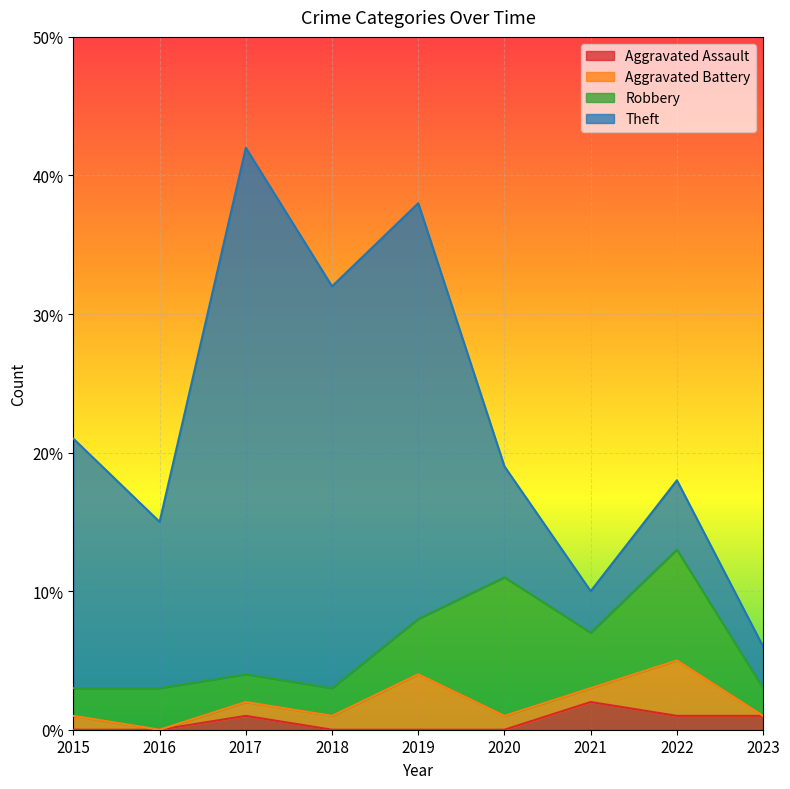

How many Robbery values are between 2 and 4?

7